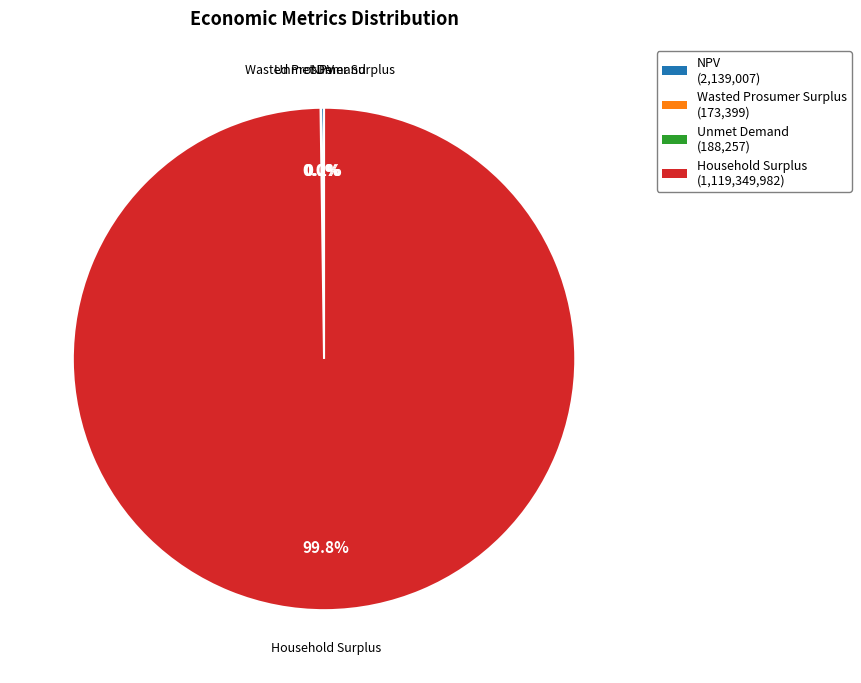

Is there any slice that represents more than half of the pie?

Yes